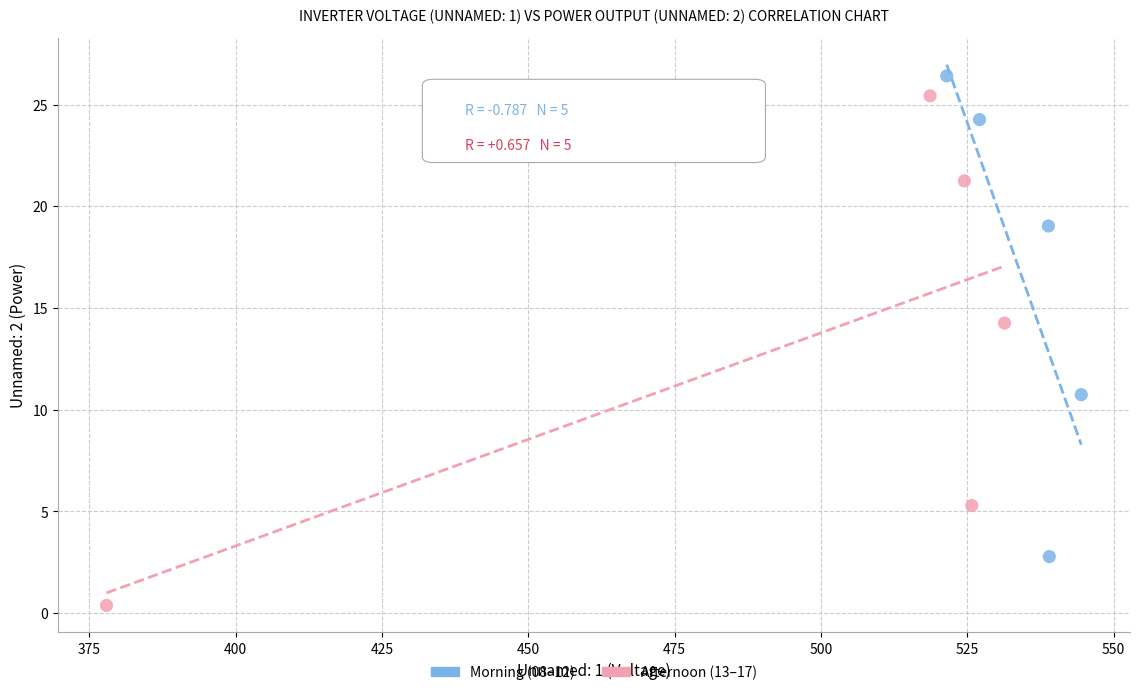

Which series reaches the minimum Y coordinate?

Afternoon (13–17)